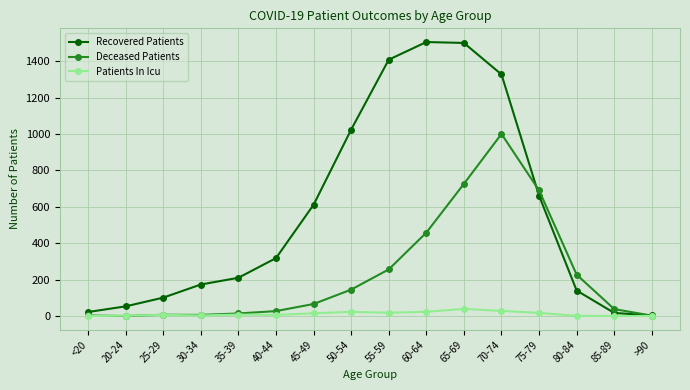

In Recovered Patients, how many points are higher than both neighbors (excluding endpoints)?

1